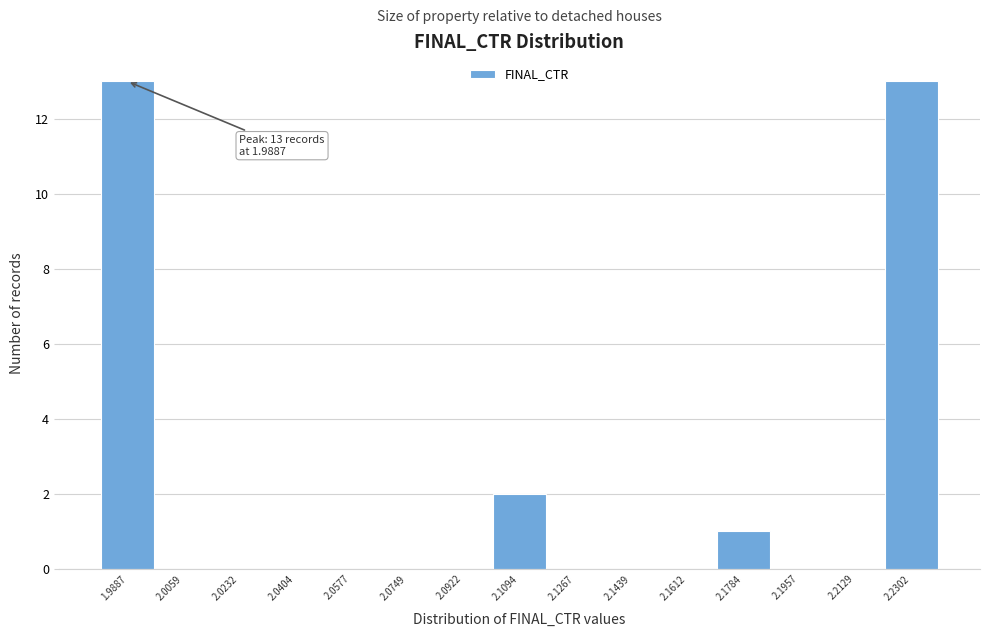

Reading left to right, what are all the values shown in this chart?

1.9887=13	2.0059=0	2.0232=0	2.0404=0	2.0577=0	2.0749=0	2.0922=0	2.1094=2	2.1267=0	2.1439=0	2.1612=0	2.1784=1	2.1957=0	2.2129=0	2.2302=13